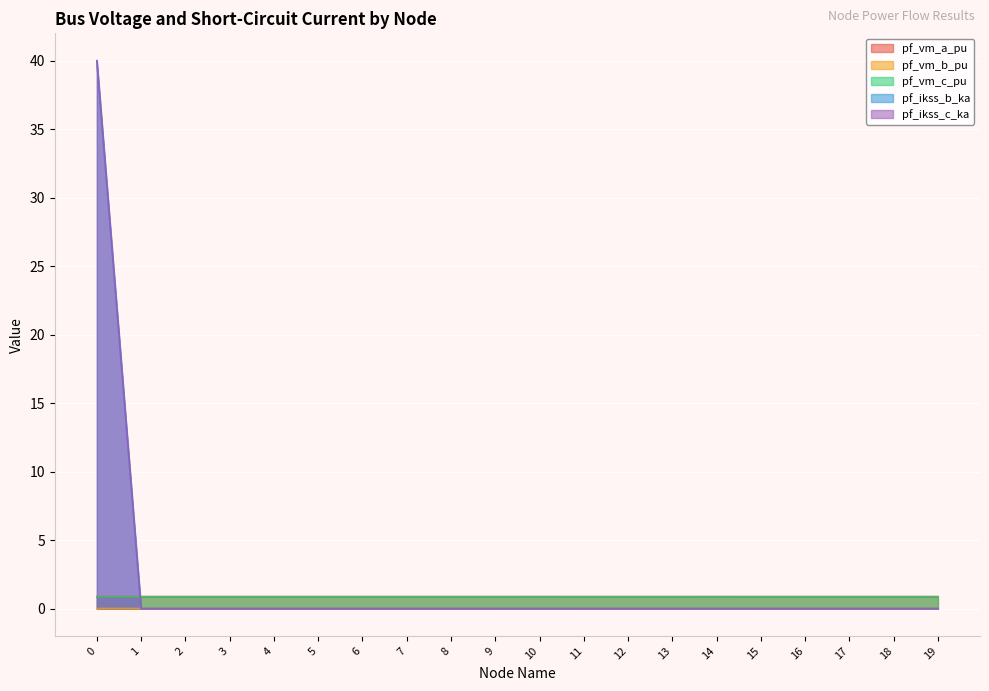

Reading right to left, what are all the values shown in this chart?

pf_vm_a_pu: 0.9	0.9	0.9	0.9	0.9	0.9	0.9	0.9	0.9	0.9	0.9	0.9	0.9	0.9	0.9	0.9	0.9	0.9	0.9	0.9
pf_vm_b_pu: 0.0	0.0	0.0	0.0	0.0	0.0	0.0	0.0	0.0	0.0	0.0	0.0	0.0	0.0	0.0	0.0	0.0	0.0	0.0	0.0
pf_vm_c_pu: 0.9	0.9	0.9	0.9	0.9	0.9	0.9	0.9	0.9	0.9	0.9	0.9	0.9	0.9	0.9	0.9	0.9	0.9	0.9	0.9
pf_ikss_b_ka: 0.0	0.0	0.0	0.0	0.0	0.0	0.0	0.0	0.0	0.0	0.0	0.0	0.0	0.0	0.0	0.0	0.0	0.0	0.0	40.0
pf_ikss_c_ka: 0.0	0.0	0.0	0.0	0.0	0.0	0.0	0.0	0.0	0.0	0.0	0.0	0.0	0.0	0.0	0.0	0.0	0.0	0.0	40.0